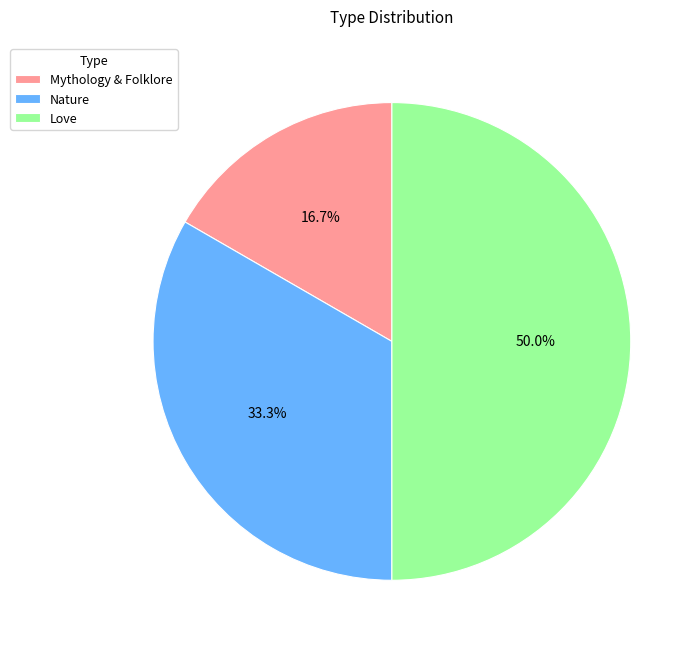

Count the number of slices in the pie.

3